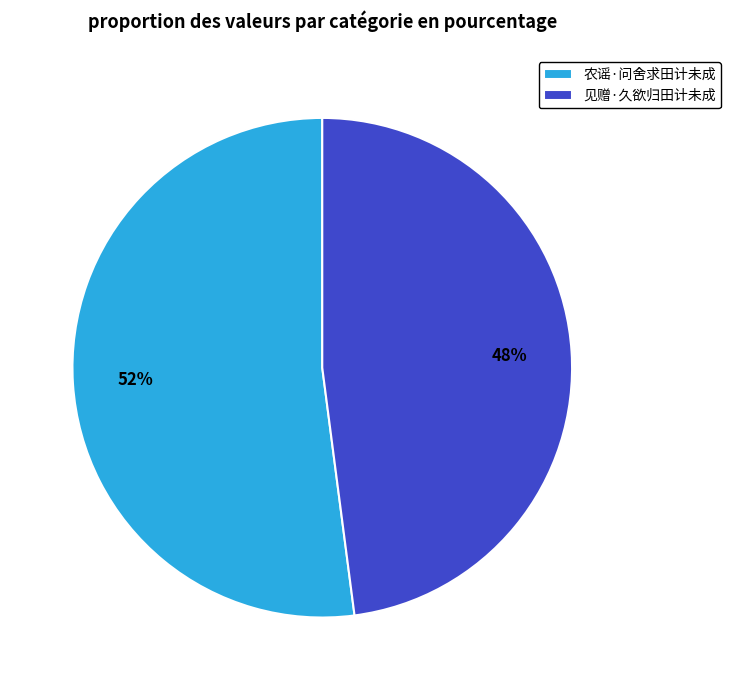

Which has a higher value, 见赠·久欲归田计未成 or 农谣·问舍求田计未成?

农谣·问舍求田计未成